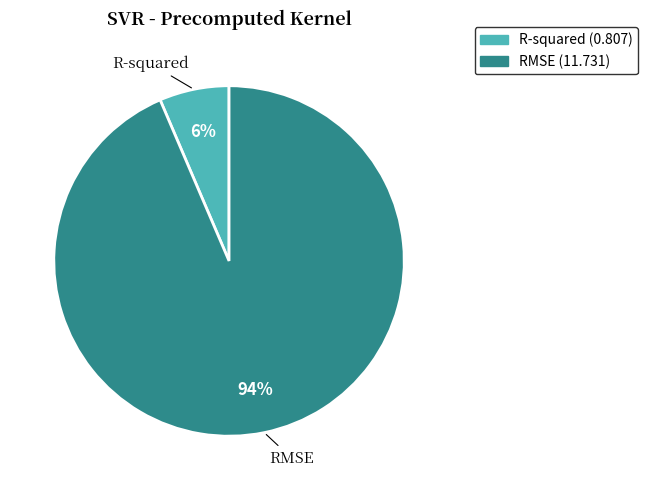

Rank the categories by value from highest to lowest.

RMSE, R-squared